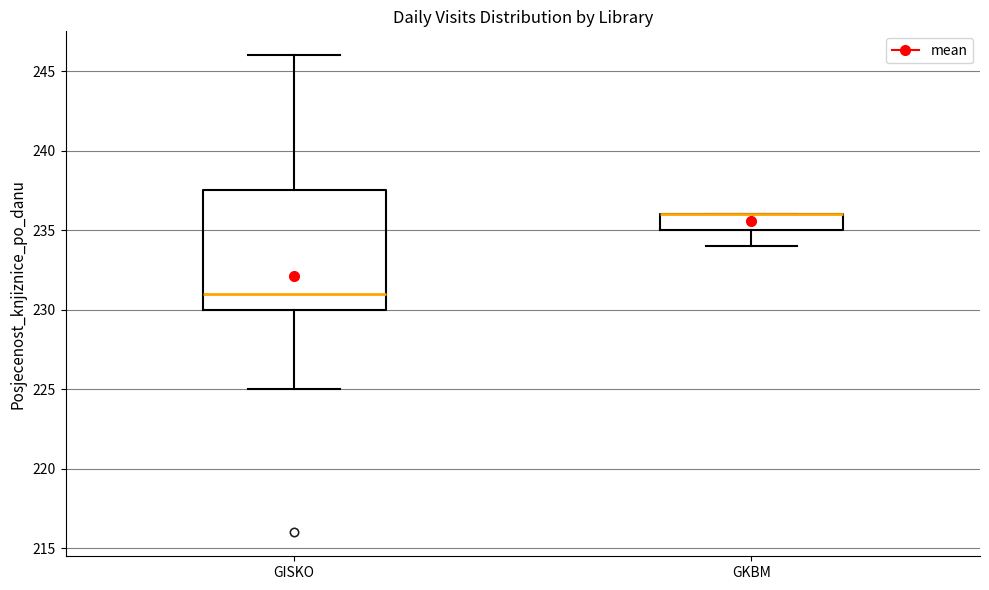

Comparing the boxes themselves (not the whiskers), which one is the tallest?

GISKO